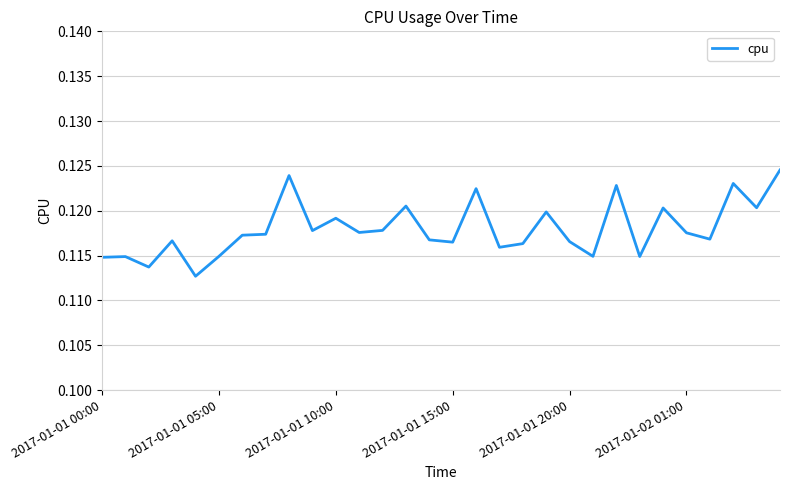

List the labels in order of value, largest first.

29, 8, 27, 22, 16, 13, 28, 24, 19, 10, 12, 9, 11, 25, 7, 6, 26, 14, 2017-01-01 15:00, 20, 15, 18, 17, 21, 2017-01-02 01:00, 23, 2017-01-01 05:00, 2017-01-01 00:00, 2017-01-01 10:00, 2017-01-01 20:00